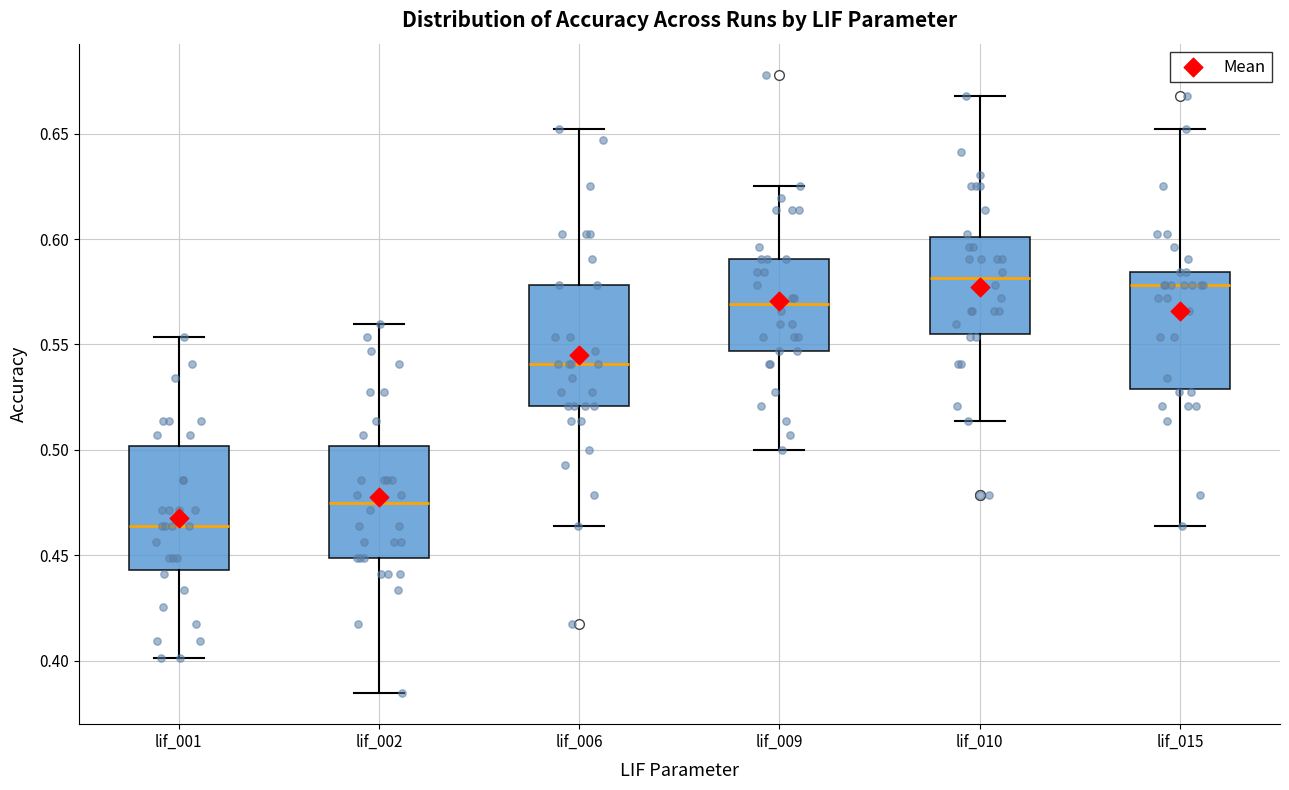

Which box's median line is the lowest?

lif_001